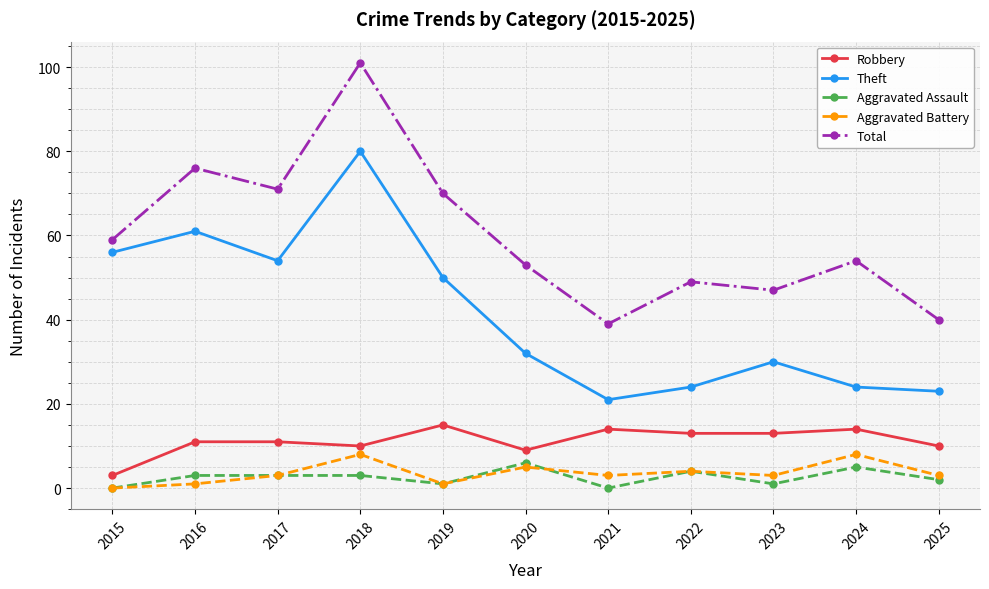

True or false: Theft has more than 1 points higher than both neighbors.

True